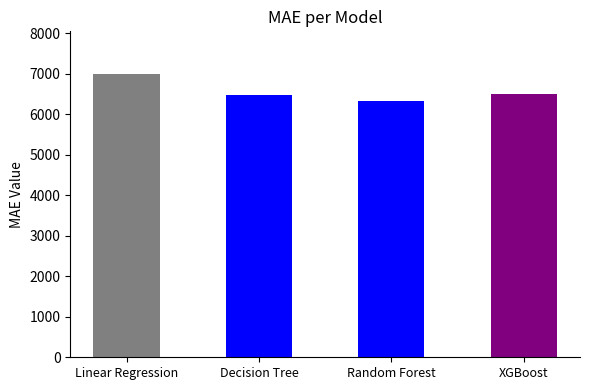

Which label corresponds to the largest value in the chart?

Linear Regression